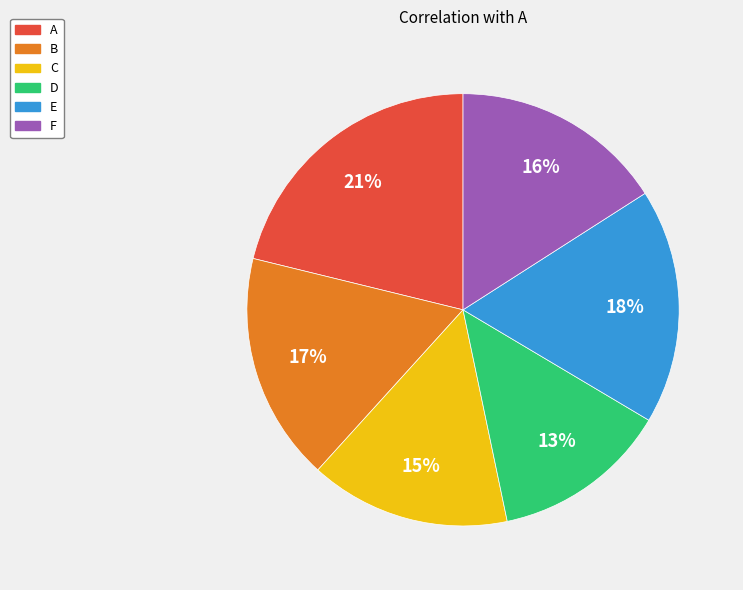

Do D and E together represent more than half of the pie?

No